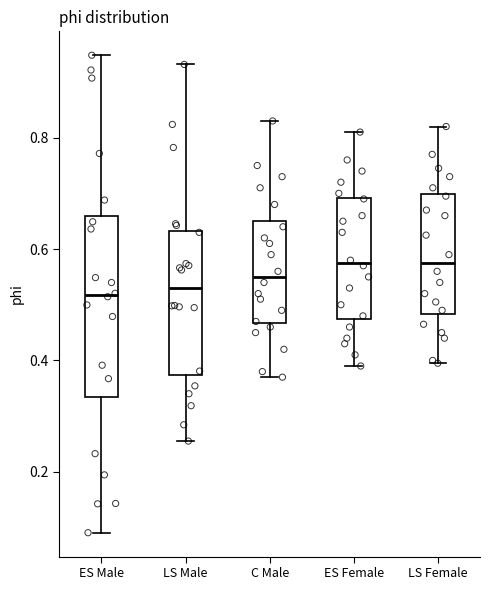

Reading left to right, read every box against the y-axis: the position of its median line, the range the box covers, and the ends of its whiskers. The values are not printed on the chart, so give them approximately, as read against the axis.

ES Male: median 0.52, box 0.34 to 0.66, whiskers 0.10 to 0.94
LS Male: median 0.54, box 0.38 to 0.64, whiskers 0.26 to 0.94
C Male: median 0.56, box 0.46 to 0.66, whiskers 0.38 to 0.84
ES Female: median 0.58, box 0.48 to 0.70, whiskers 0.40 to 0.82
LS Female: median 0.58, box 0.48 to 0.70, whiskers 0.40 to 0.82